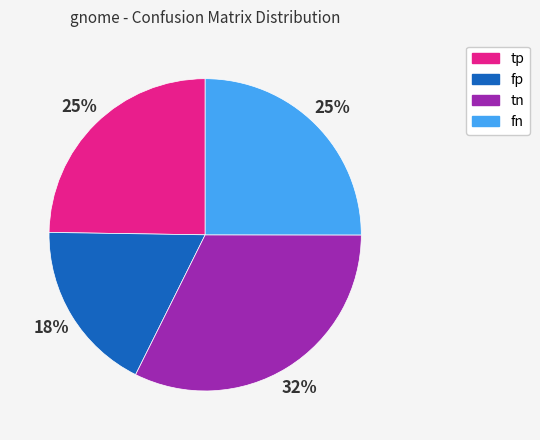

Is it true that tp is 32% of the pie?

False